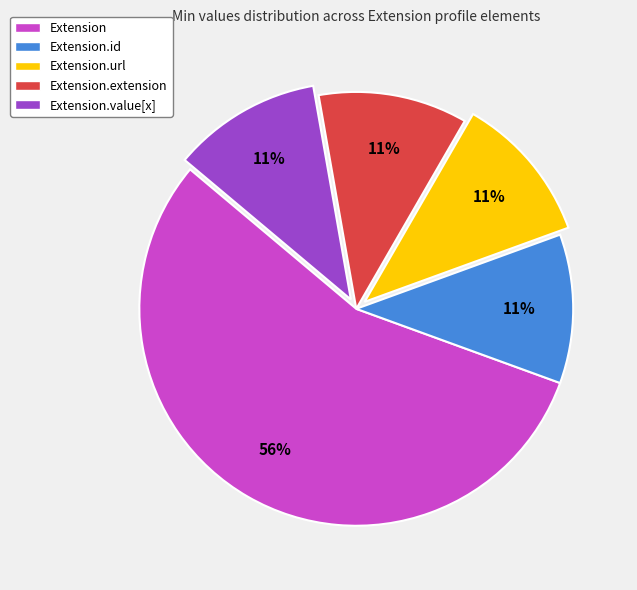

To the nearest percent, what is the average slice percentage?

20%